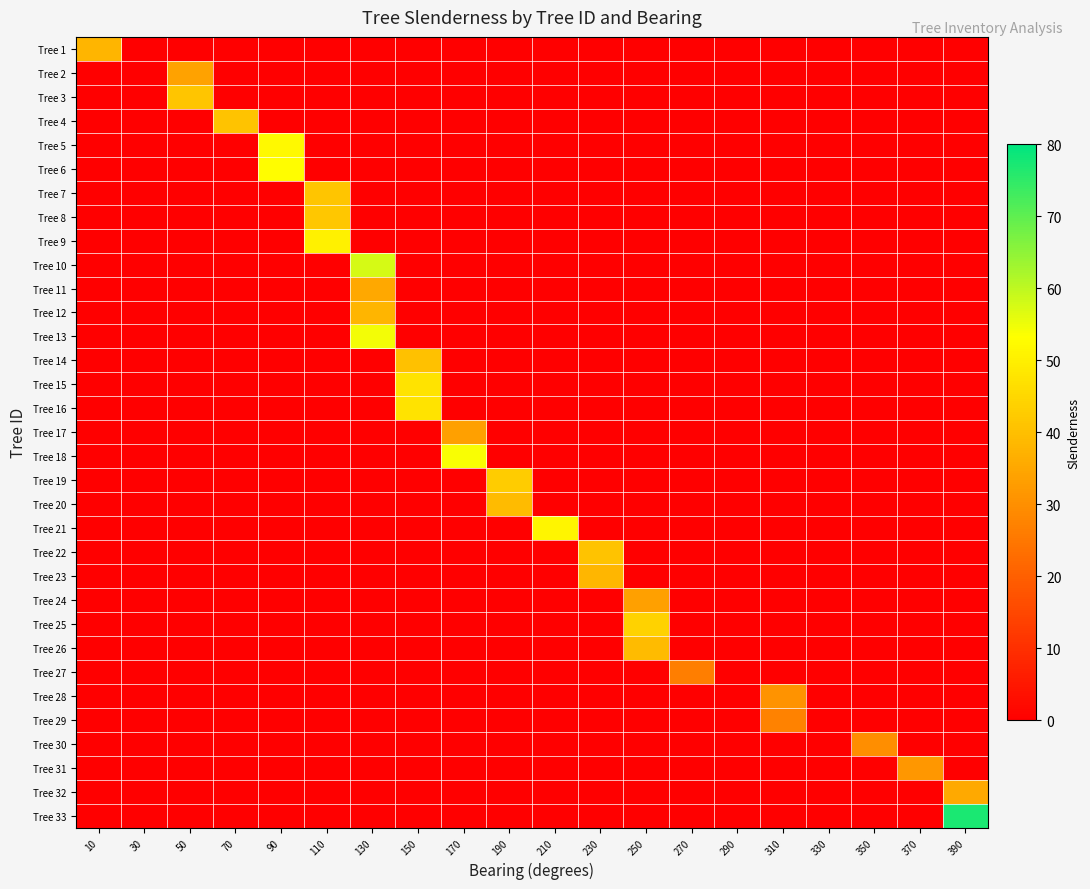

Which series has the widest spread of values?

Tree 33